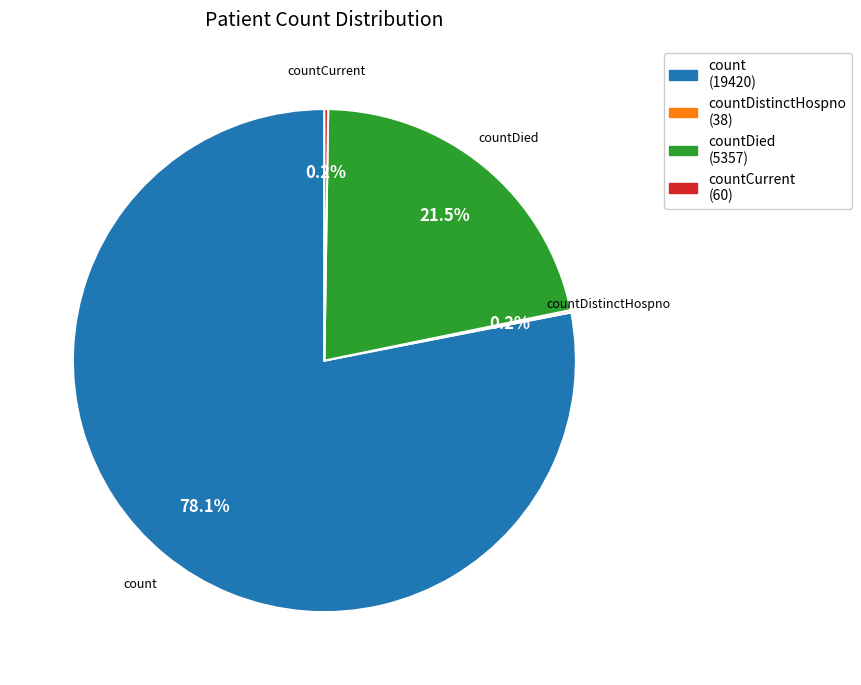

Between count (19420) and countDied (5357), which is larger?

count (19420)